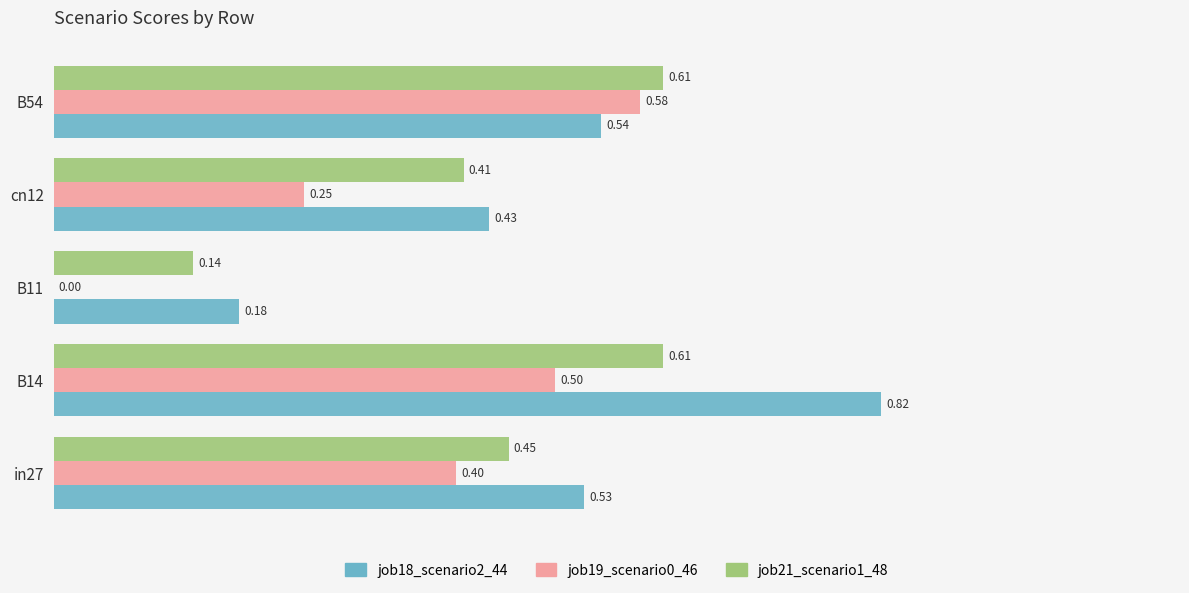

Is the value of job19_scenario0_46 at B14 greater than the value of job21_scenario1_48 at cn12?

Yes